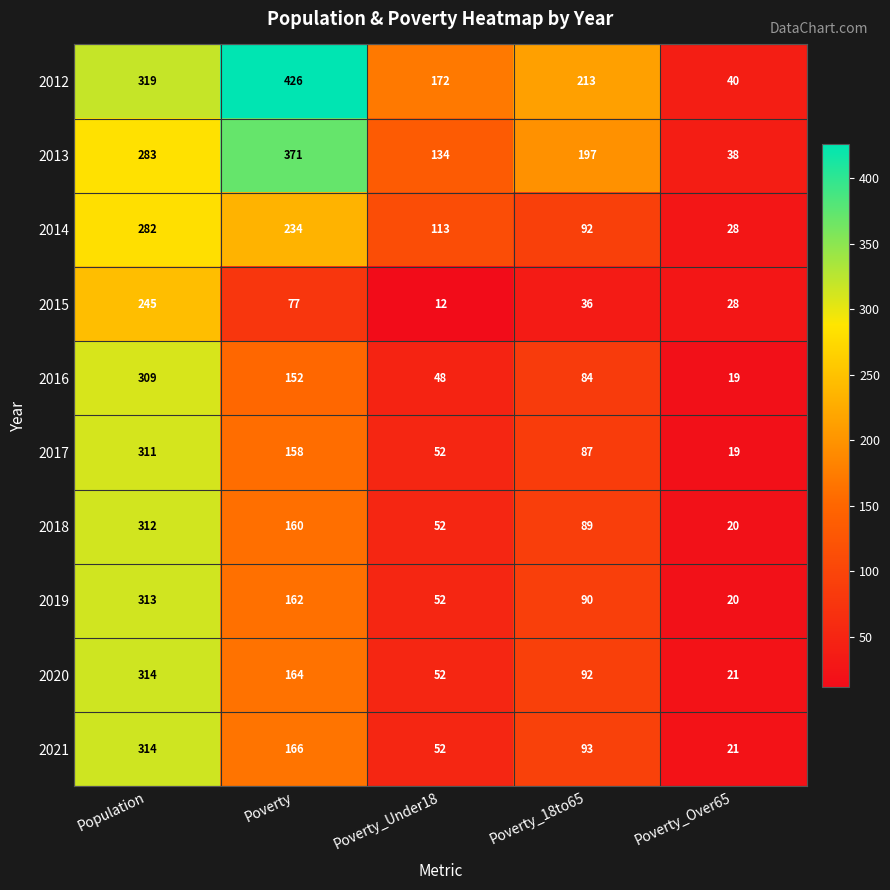

What is the maximum value shown in the chart?

426